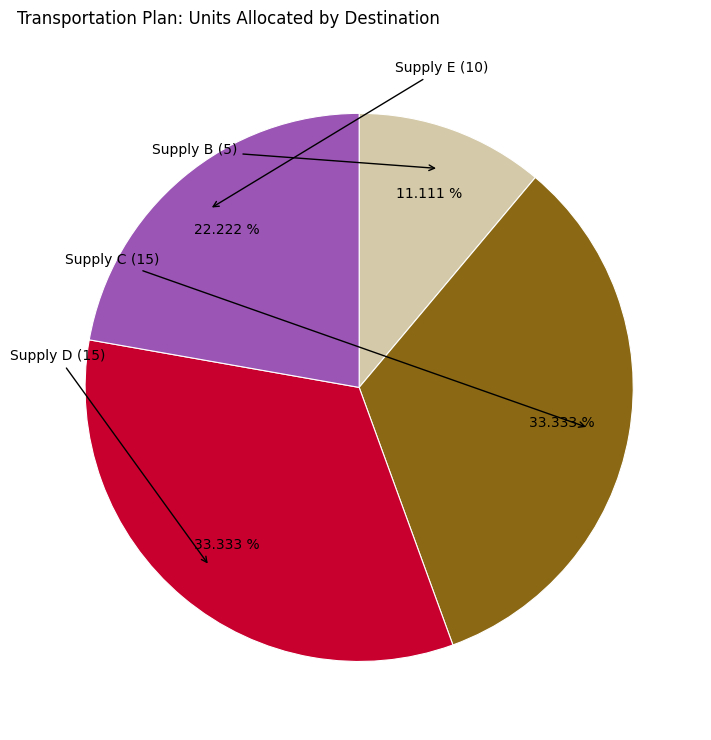

Is there a majority slice in this chart?

No